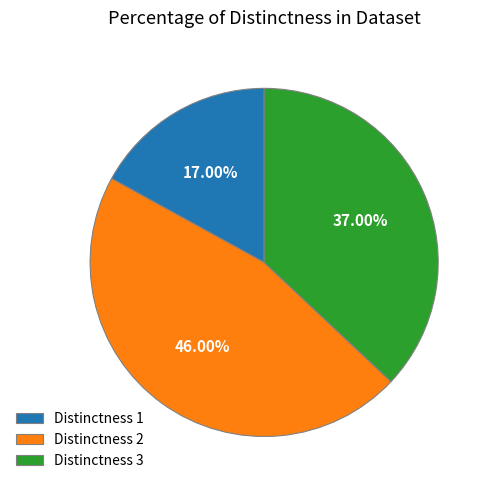

Does any single category account for the majority?

No